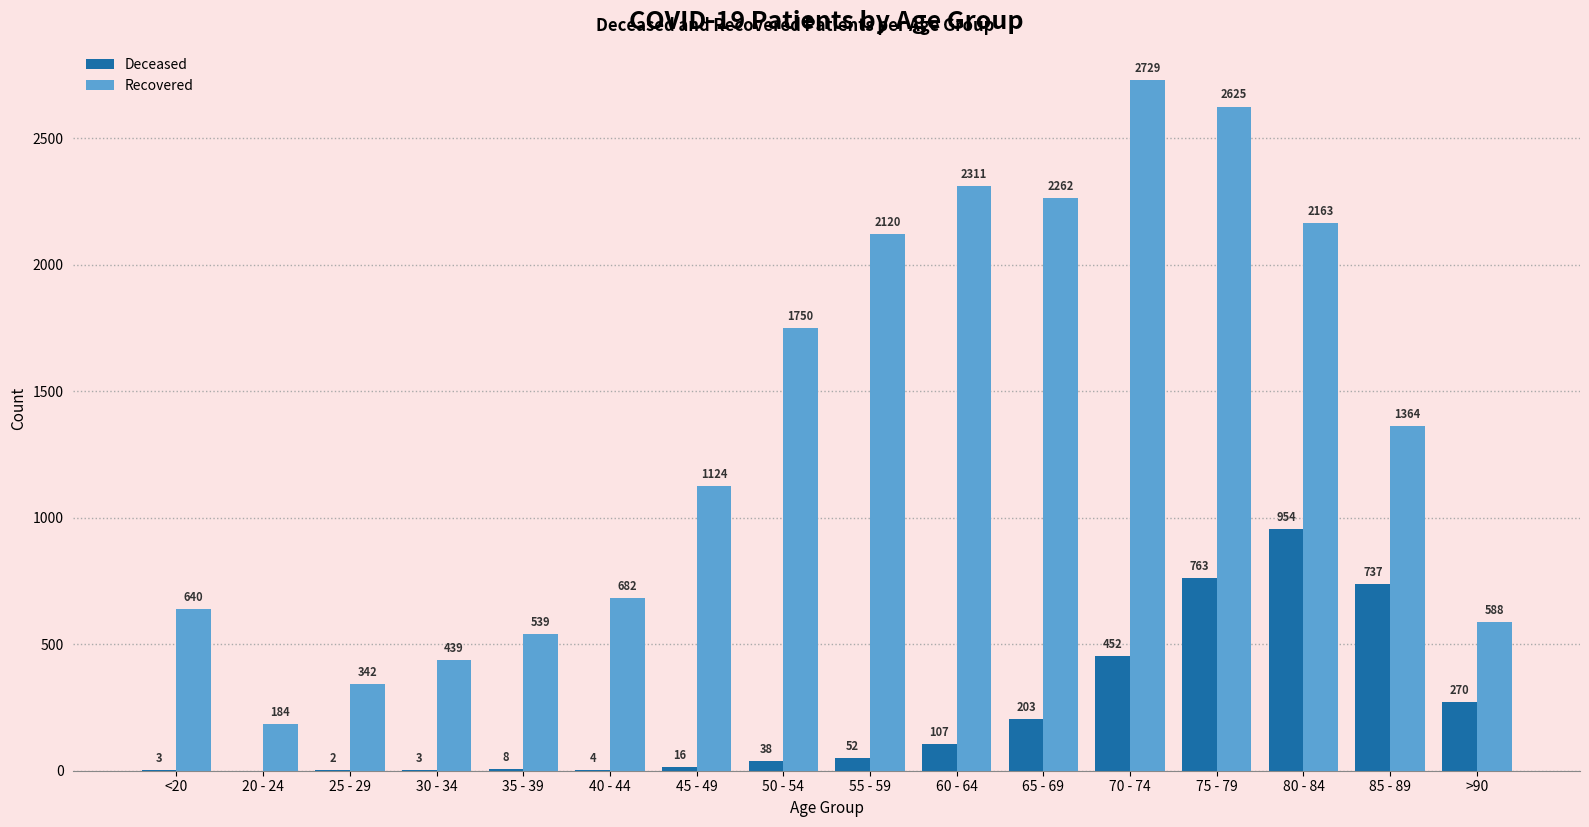

What is the greatest value displayed?

2729